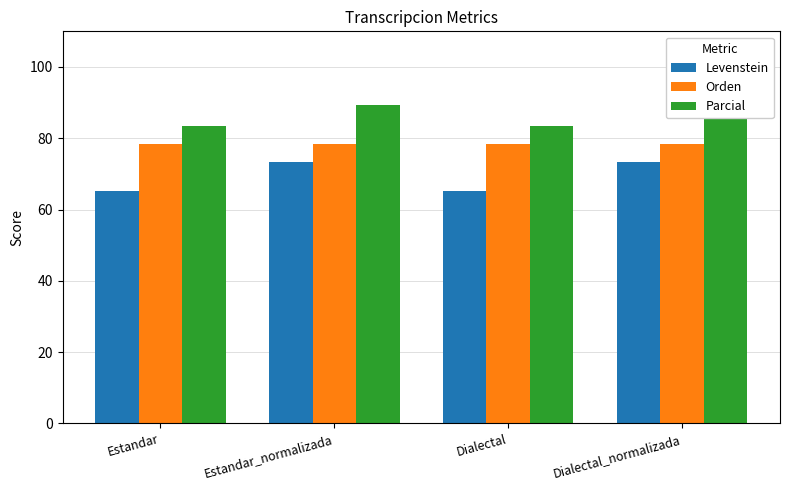

What is the value of the Levenstein bar at the 1st from the left?

65.2